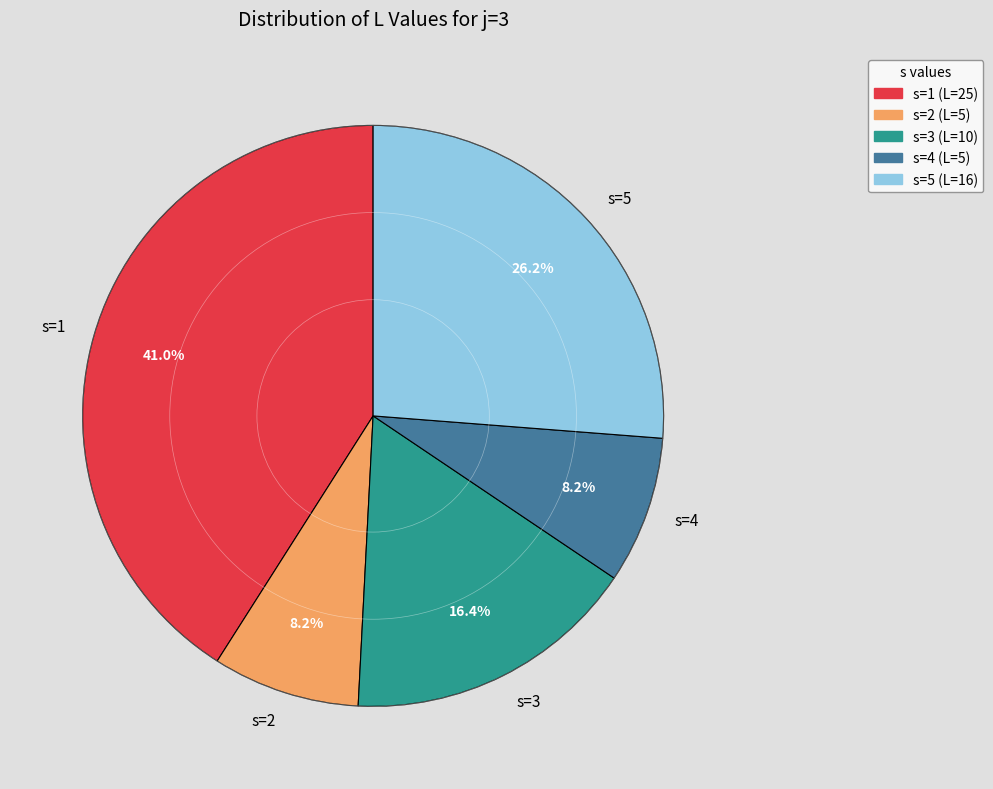

Is the sum of s=1 and s=4 greater than half?

No